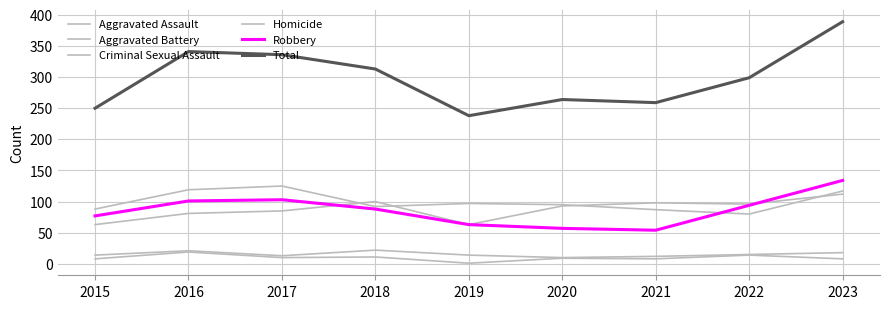

Count the number of categories in the chart.

9